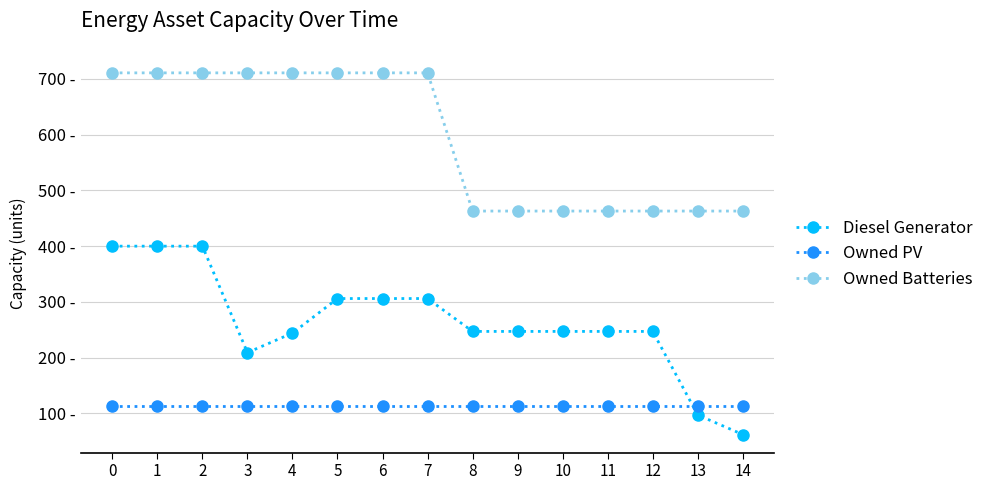

What is the difference between the maximum and minimum values in the Diesel Generator series?

338